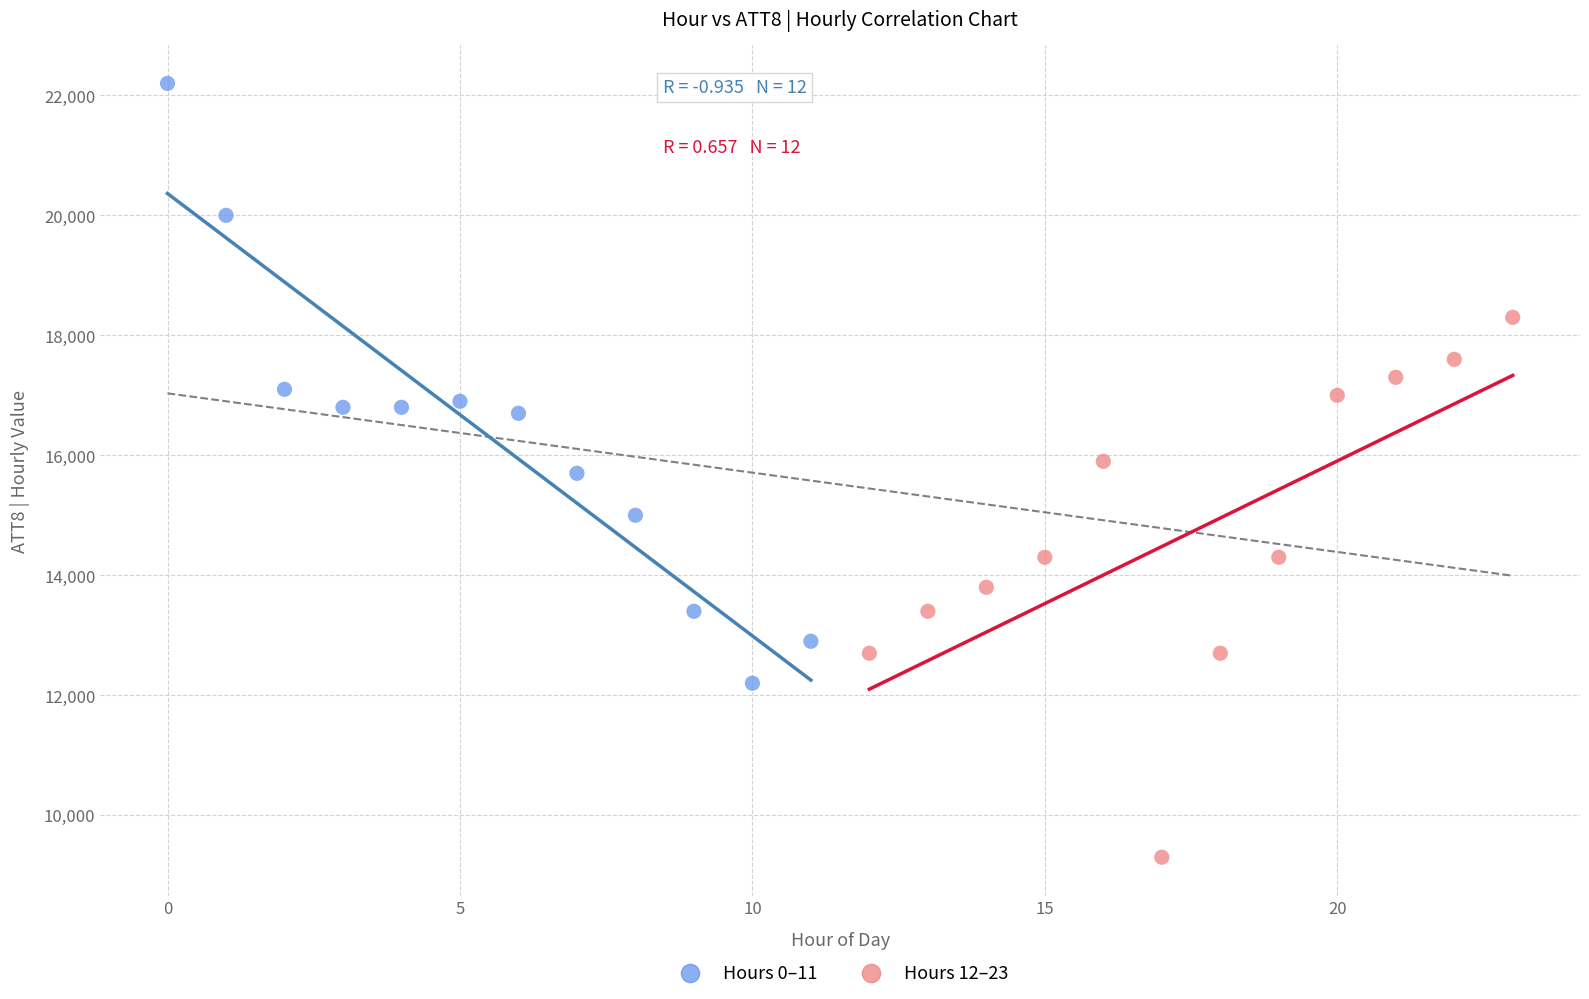

Which series reaches the maximum Y coordinate?

Hours 0–11